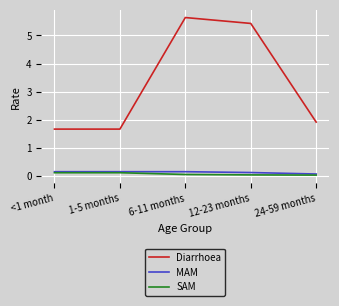

Where is Diarrhoea nearest to the value 3?

24-59 months